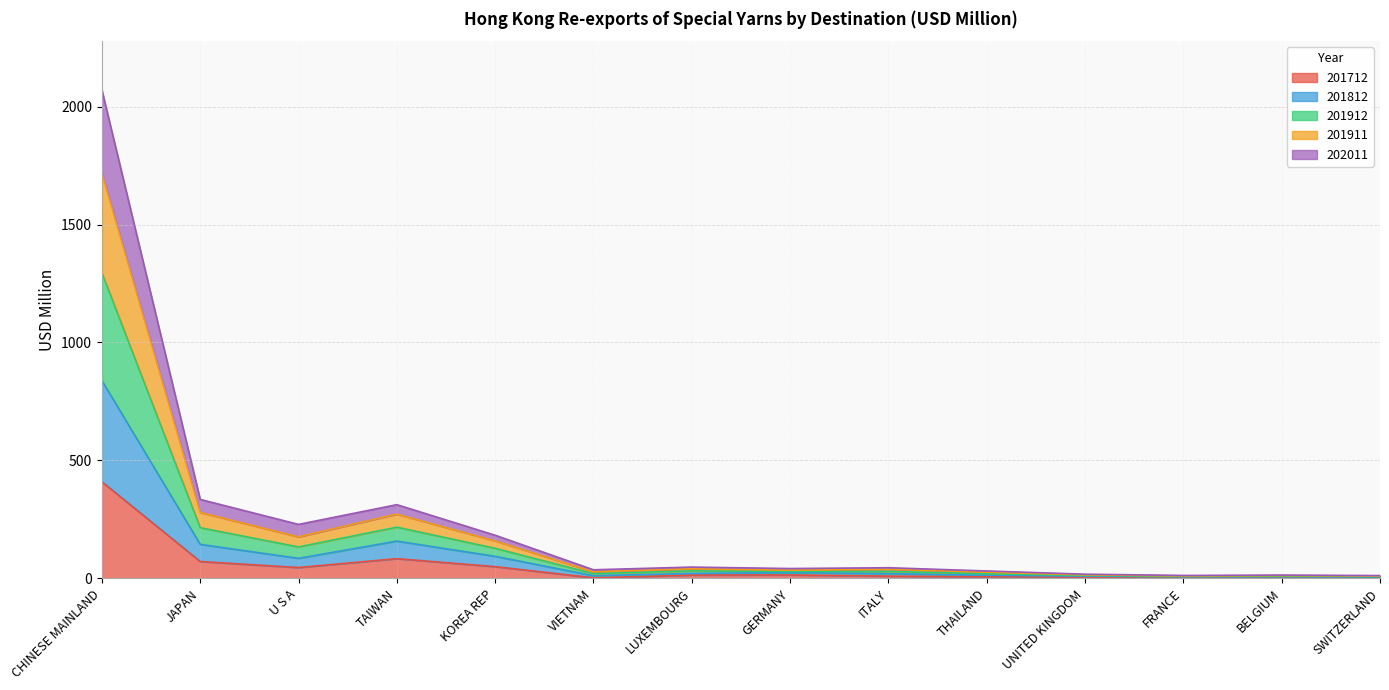

In 202011, how many points are higher than both neighbors (excluding endpoints)?

3